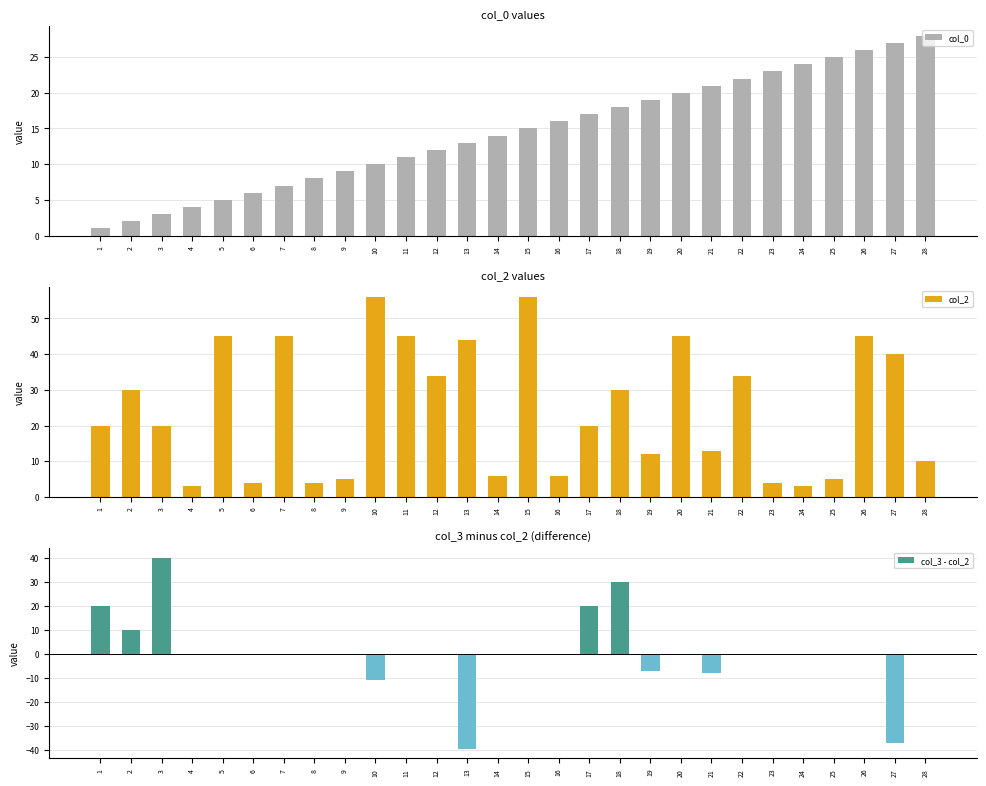

What is the sum of all col_0 values?

406